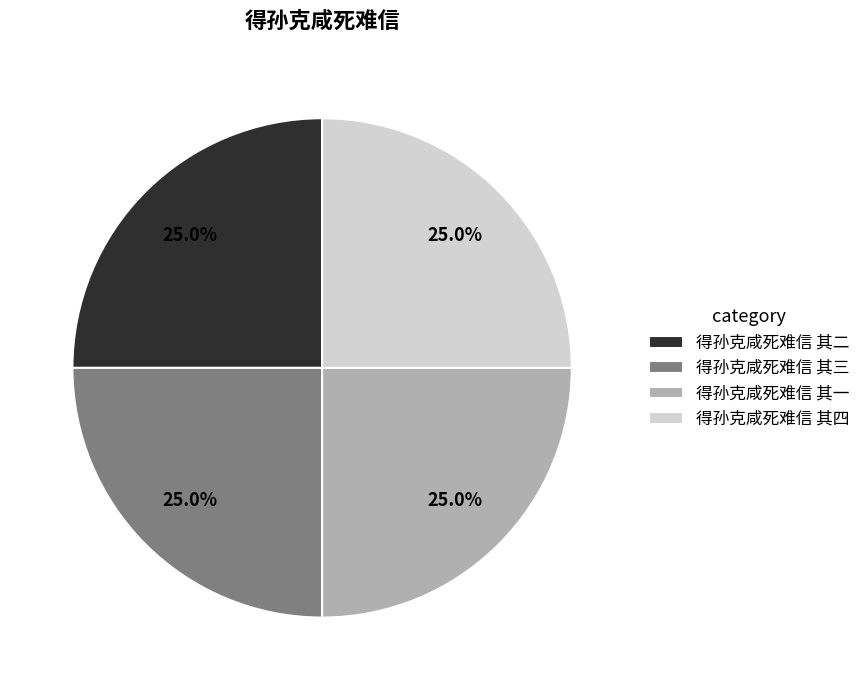

The 得孙克咸死难信 其四 slice represents 33% of the pie. True or false?

False